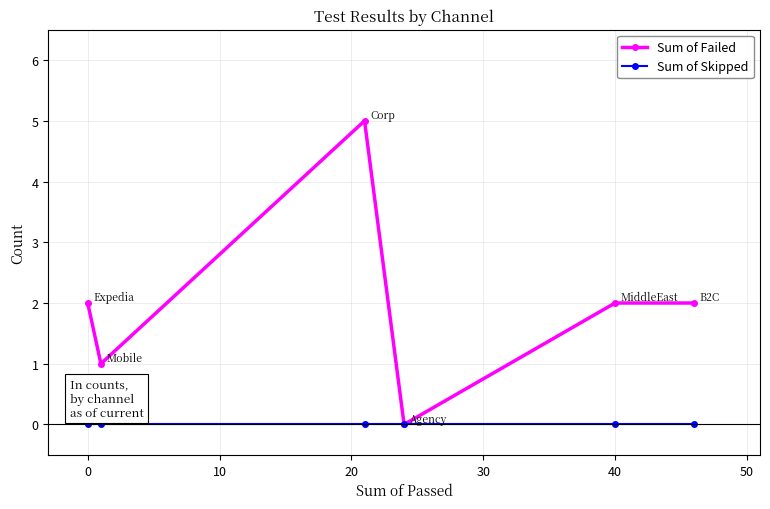

What is the maximum value shown in the chart?

5